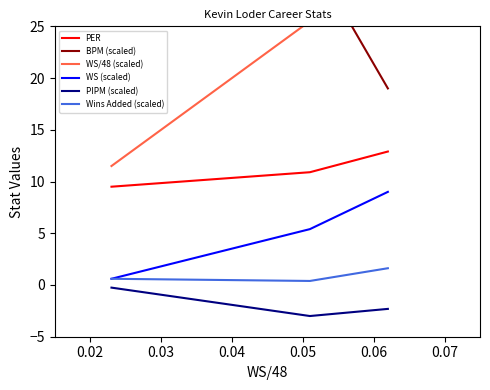

What is the average value of the Wins Added (scaled) series?

0.9